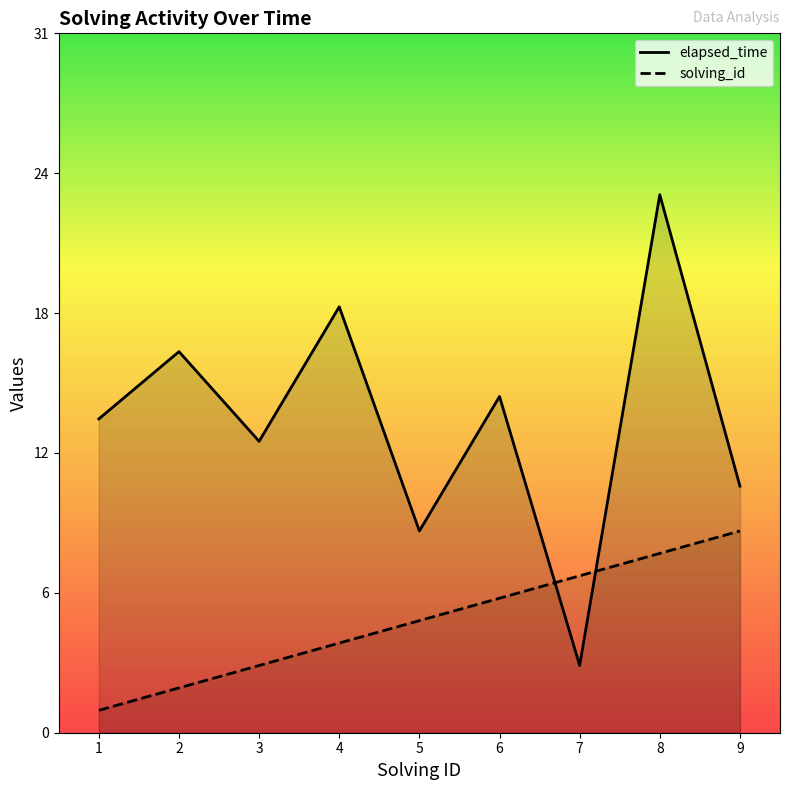

Is it true that solving_id equals 5 at 3?

False